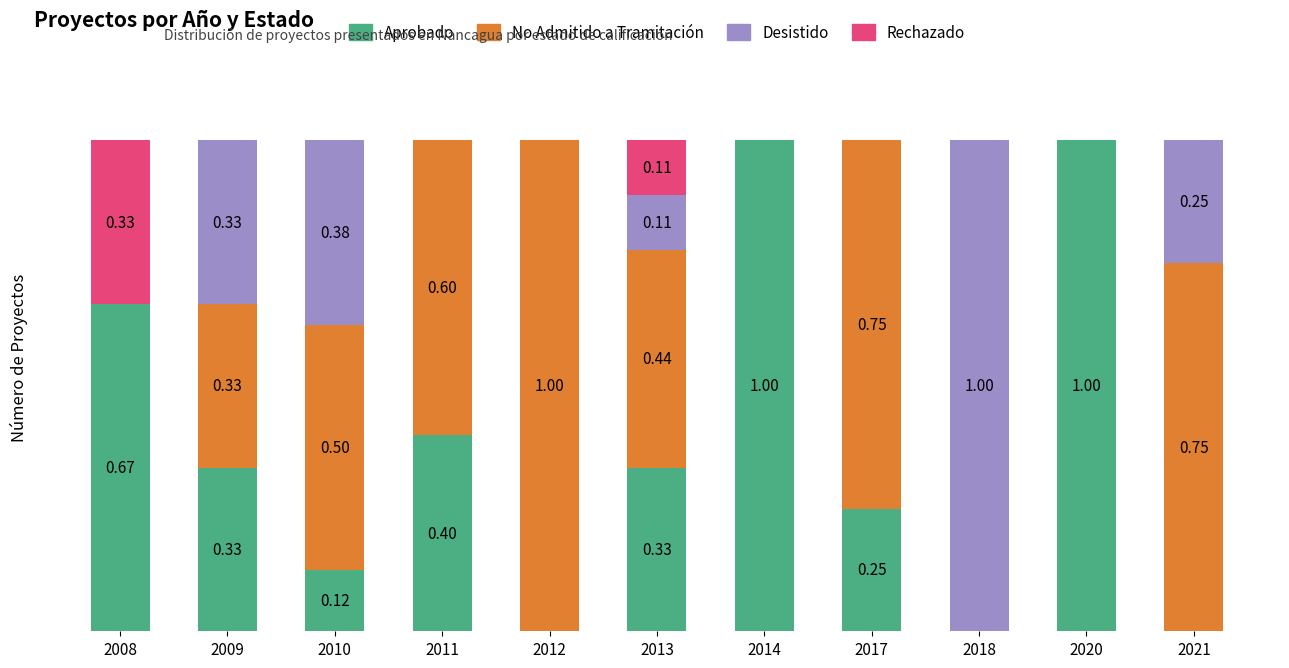

What value does the Aprobado series have at 2013?

0.3